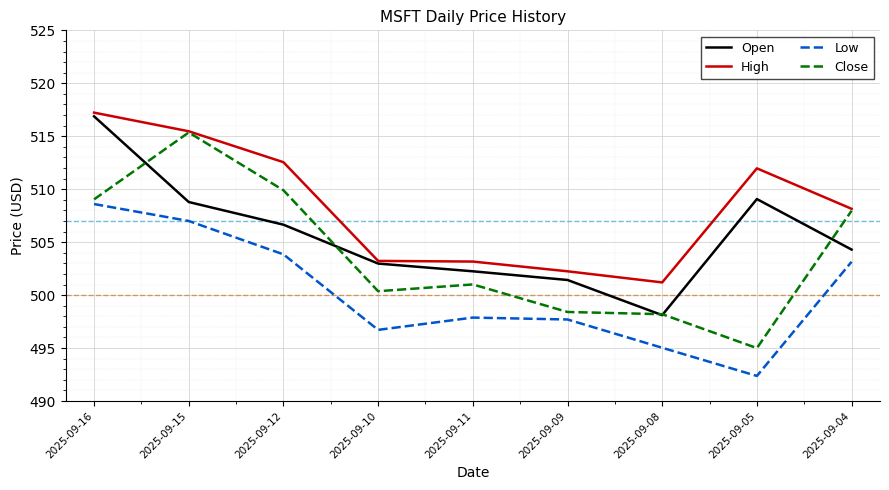

Rank the series by their maximum value, from lowest to highest.

Low, Close, Open, High